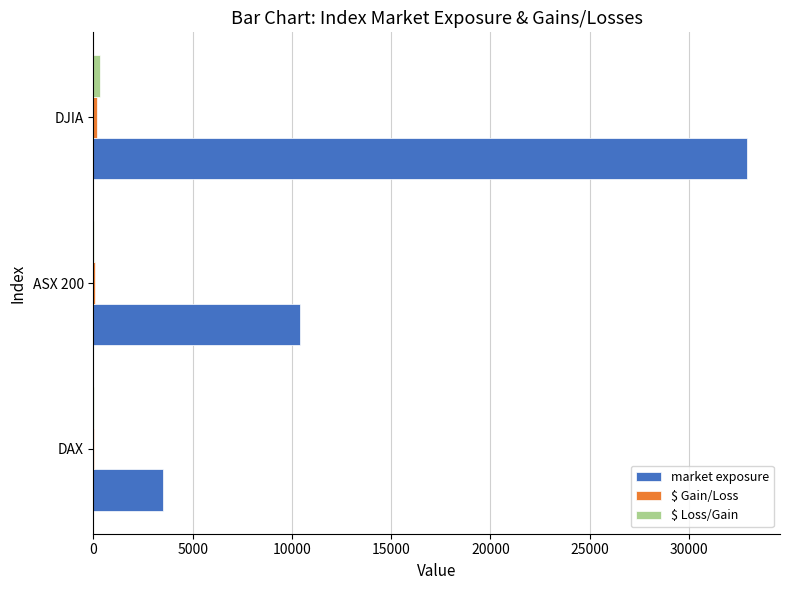

Which series changed the most between ASX 200 and DJIA?

market exposure